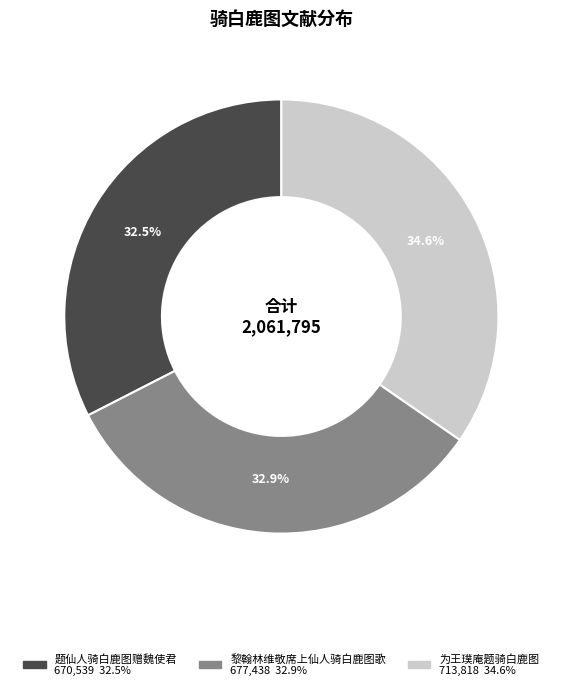

Combined, do 题仙人骑白鹿图赠魏使君 and 黎翰林维敬席上仙人骑白鹿图歌 account for over 50%?

Yes